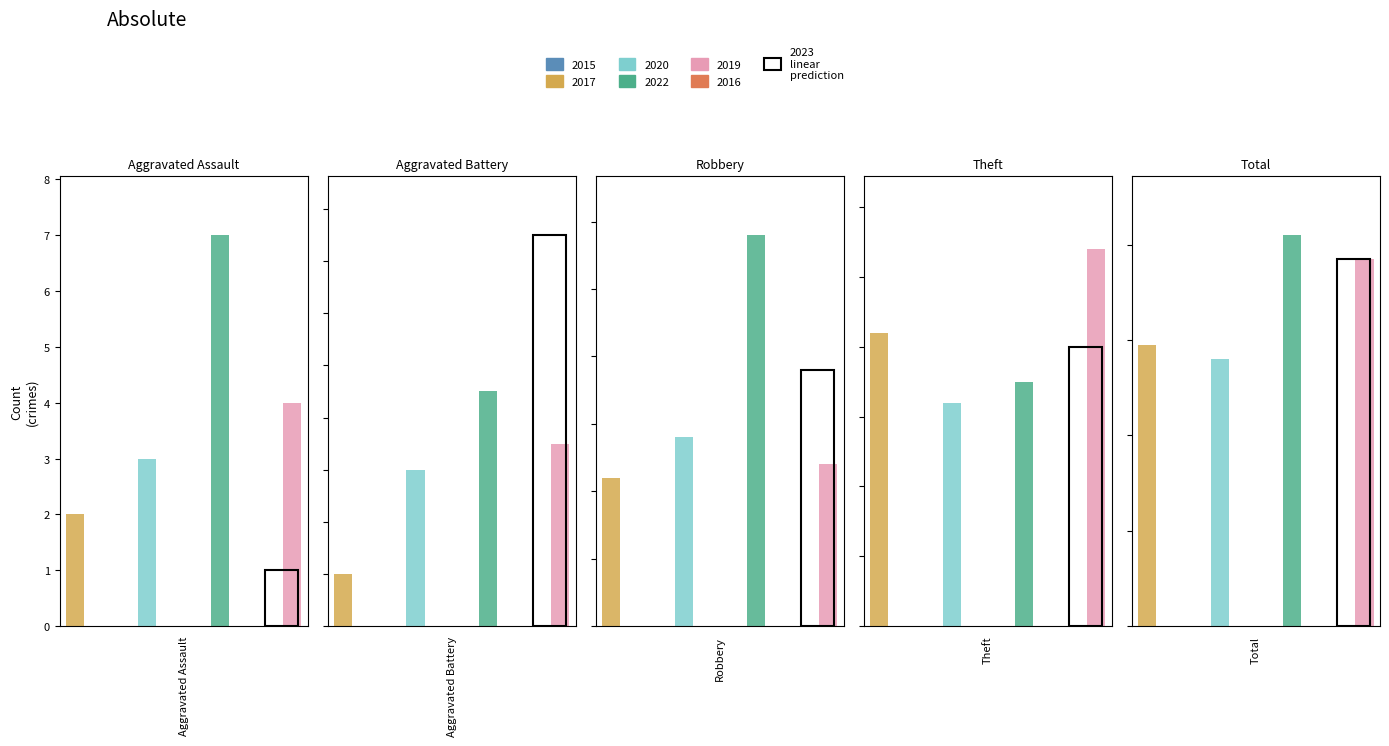

What is the difference between the 2016 values at Theft and Aggravated Battery?

41